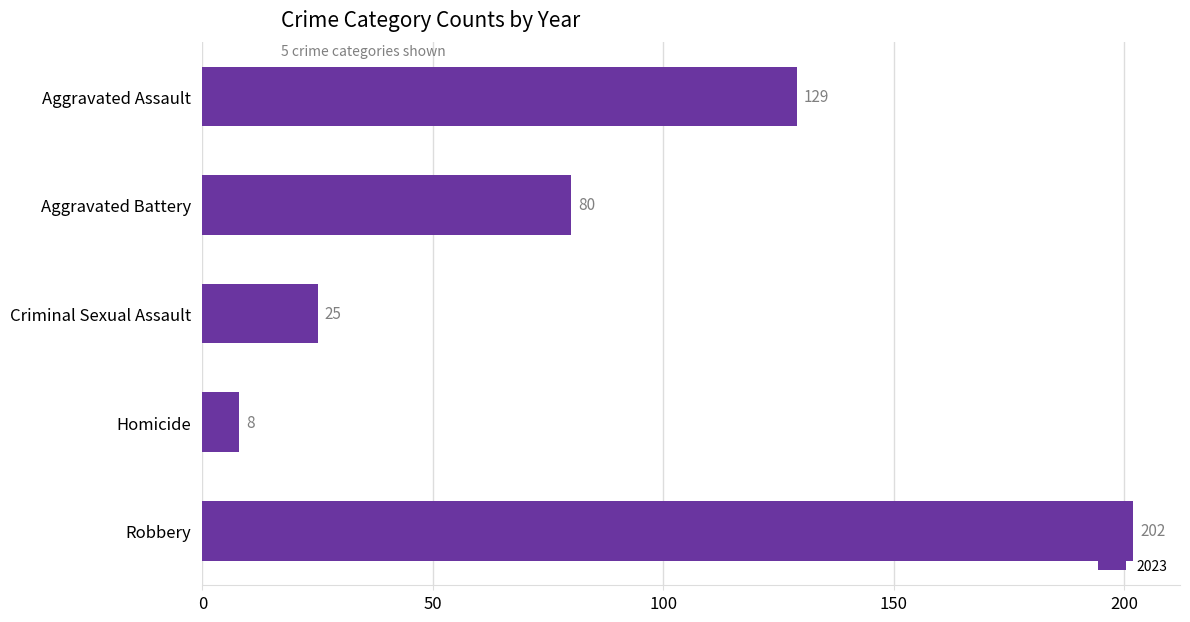

Read the value at Homicide.

8